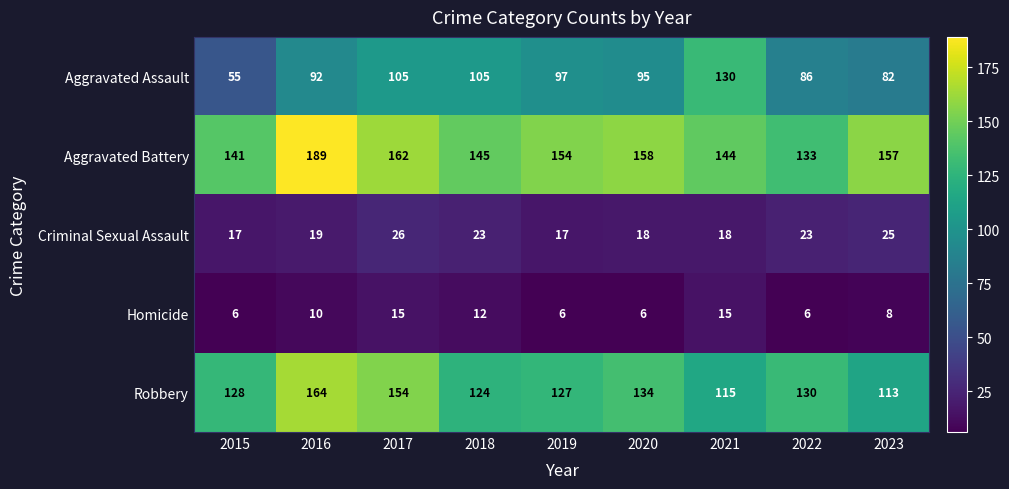

At how many categories does at least one series exceed 135?

8